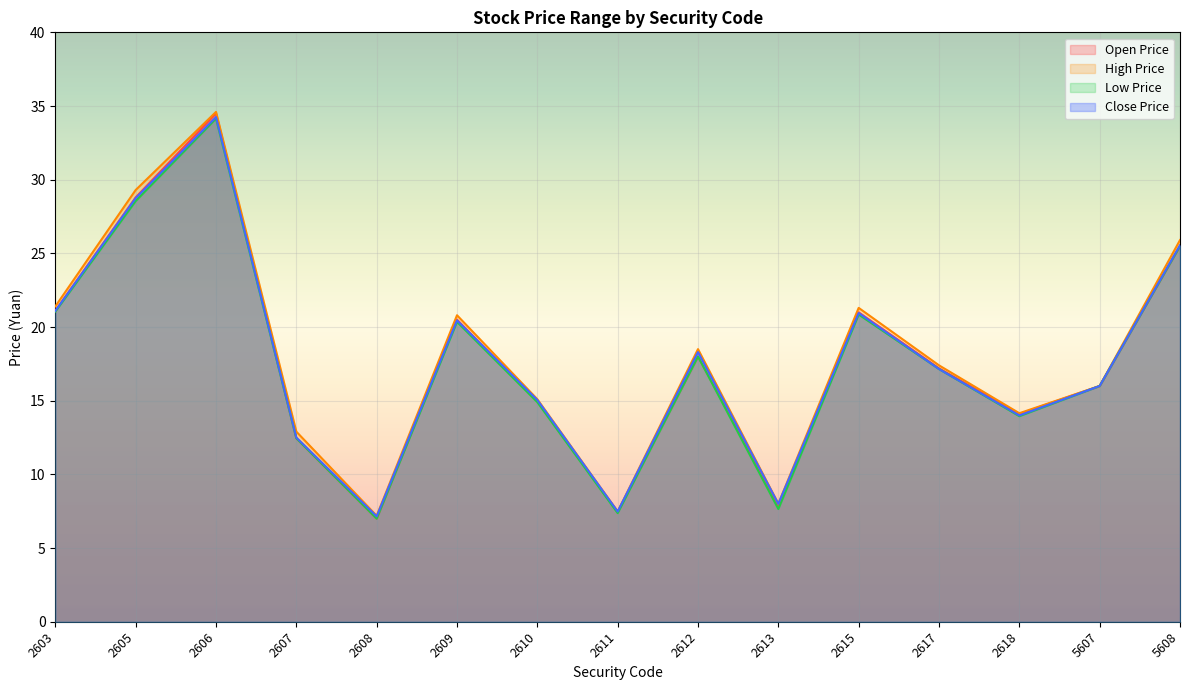

What is the maximum value for High Price?

34.6